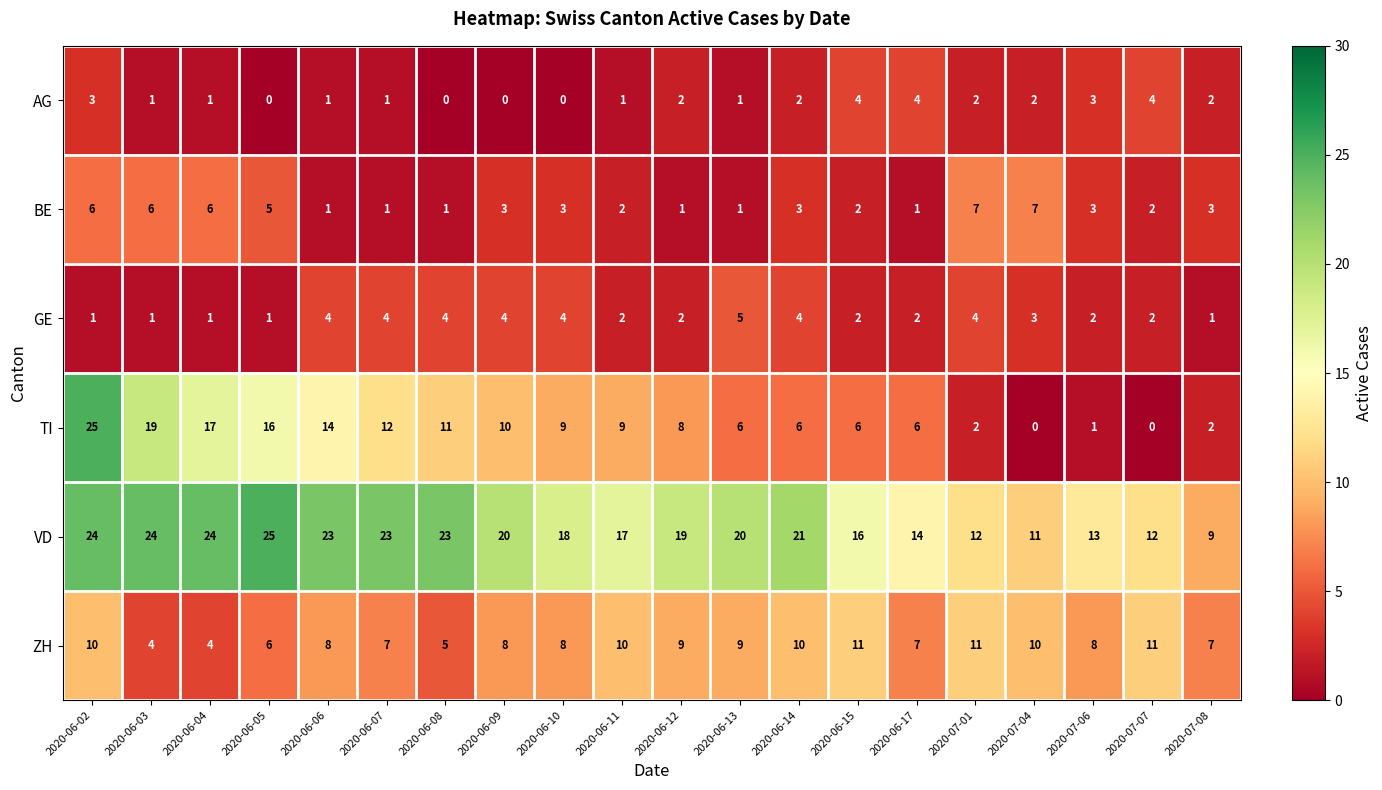

Is it true that ZH equals 10 at 2020-07-04?

True